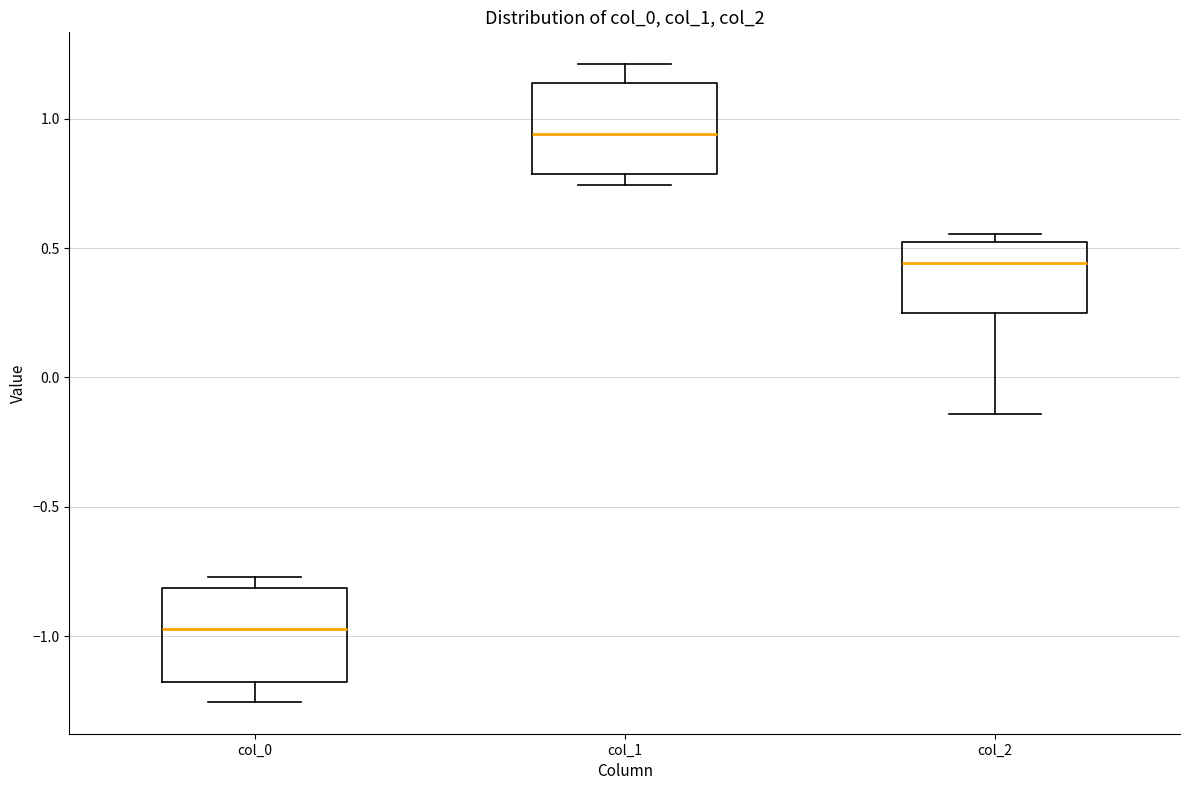

Reading left to right, transcribe this box plot: for each box, give where its median line is, the range the box spans, and where its two whiskers end, as read against the y-axis. The values are not printed on the chart, so give them approximately, as read against the axis.

col_0: median -0.95, box -1.20 to -0.80, whiskers -1.25 to -0.75
col_1: median 0.95, box 0.80 to 1.15, whiskers 0.75 to 1.20
col_2: median 0.45, box 0.25 to 0.50, whiskers -0.15 to 0.55